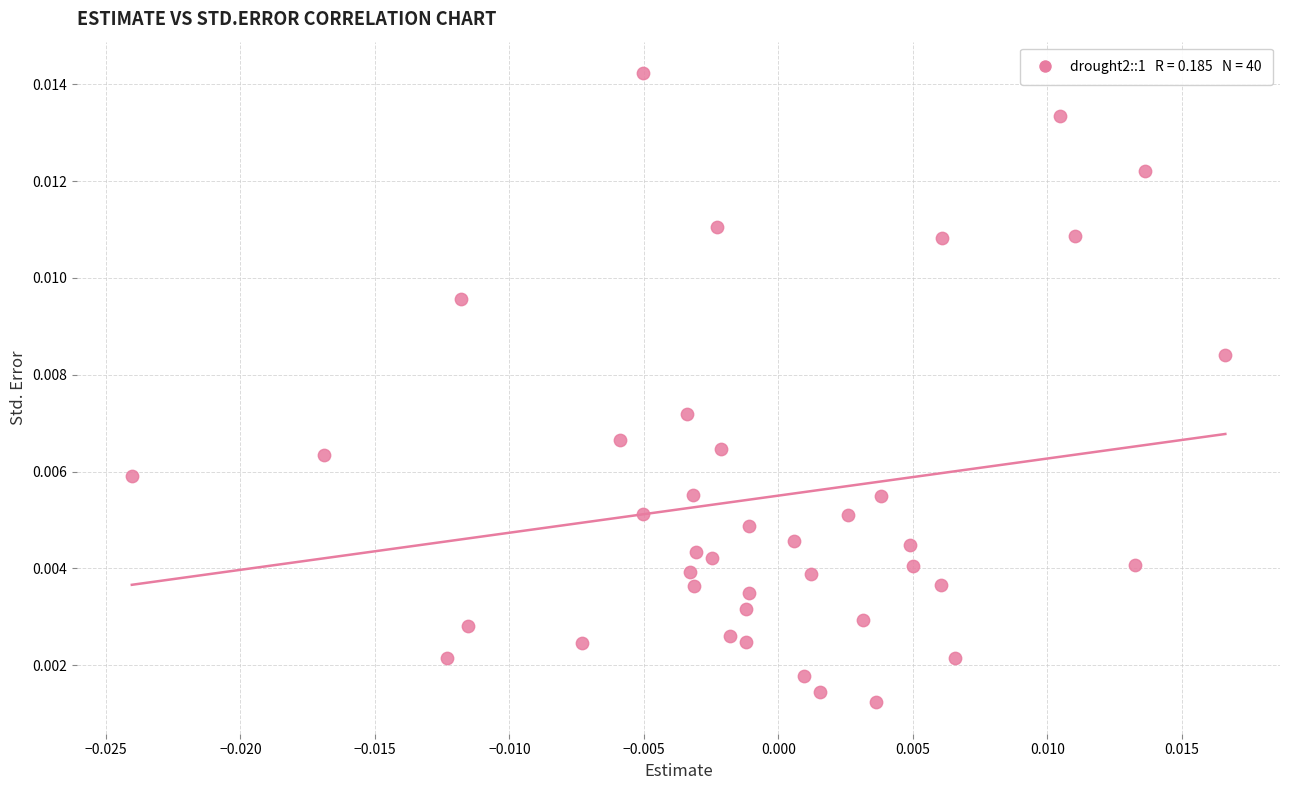

How many data points are displayed?

40